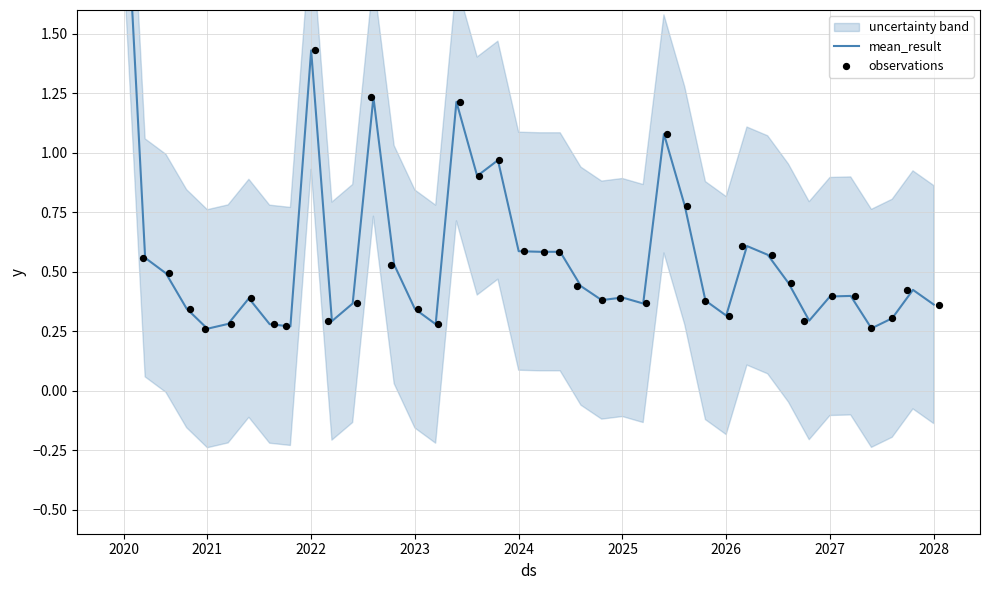

Which series has the largest total across all categories?

mean_result